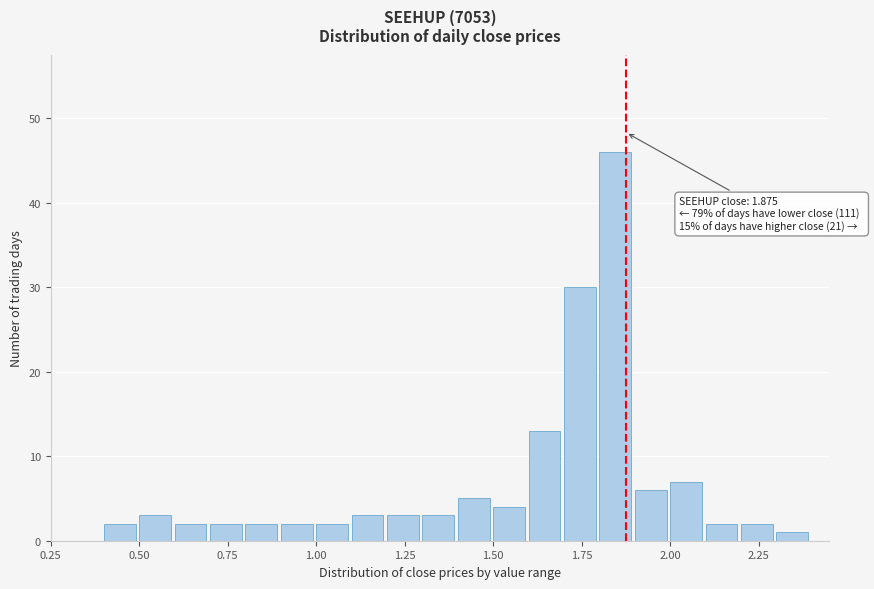

Around what value on the x-axis is the tallest bar? Give the approximate position of its centre, as read against the axis.

1.85